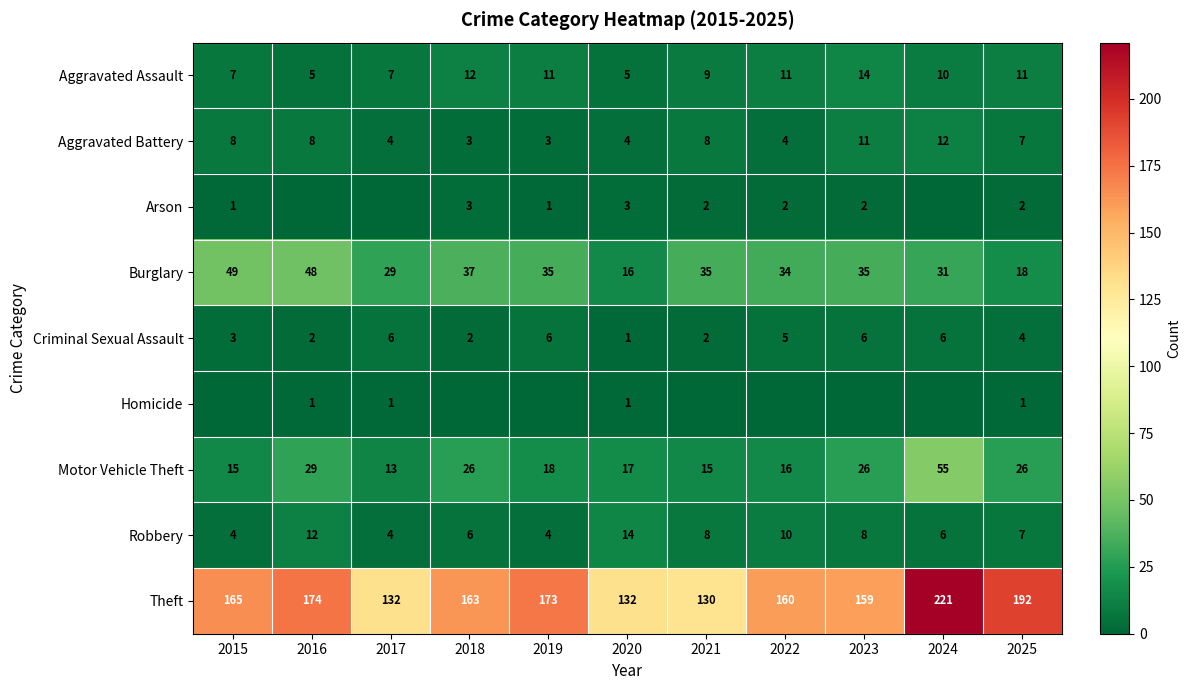

What is the difference between the highest and lowest values at 2017?

132